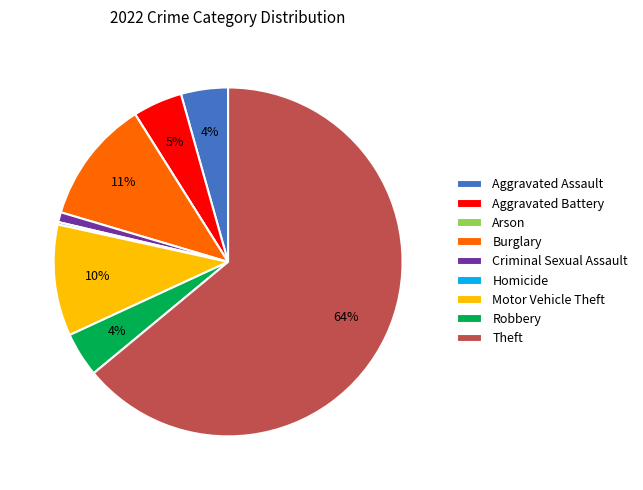

To the nearest percent, what portion does Criminal Sexual Assault represent?

1%